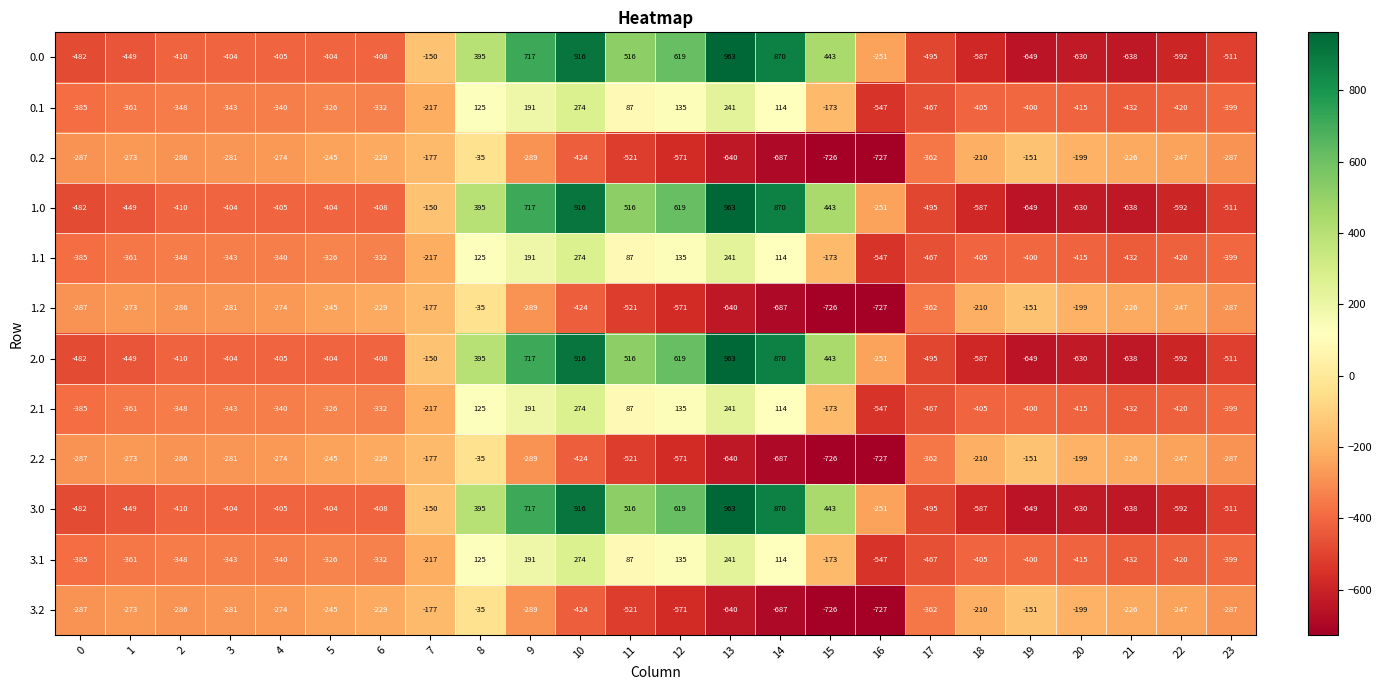

What is the difference between the 2.2 values at 16 and 14?

40